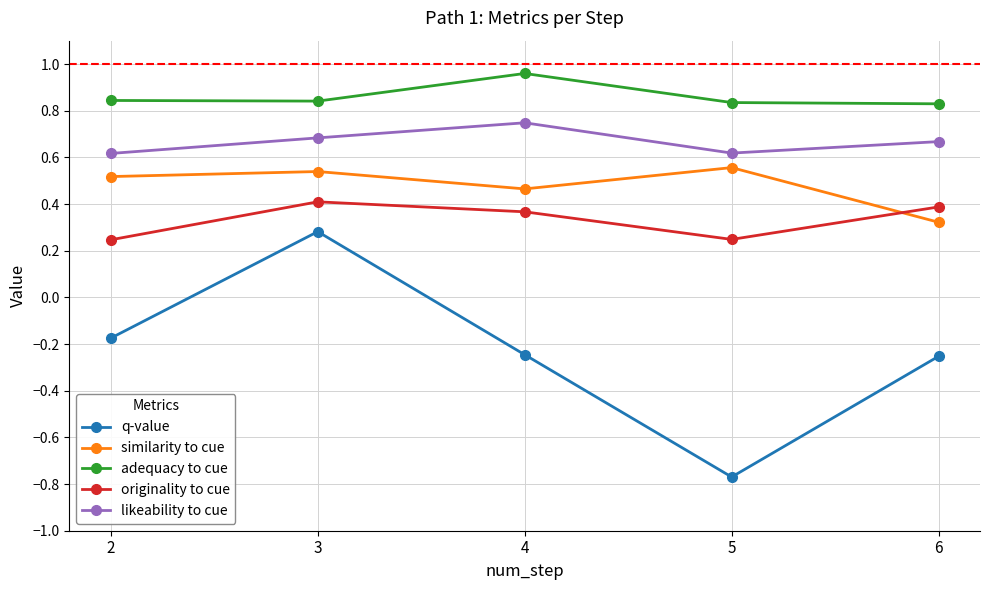

Where is the first local minimum for originality to cue?

5